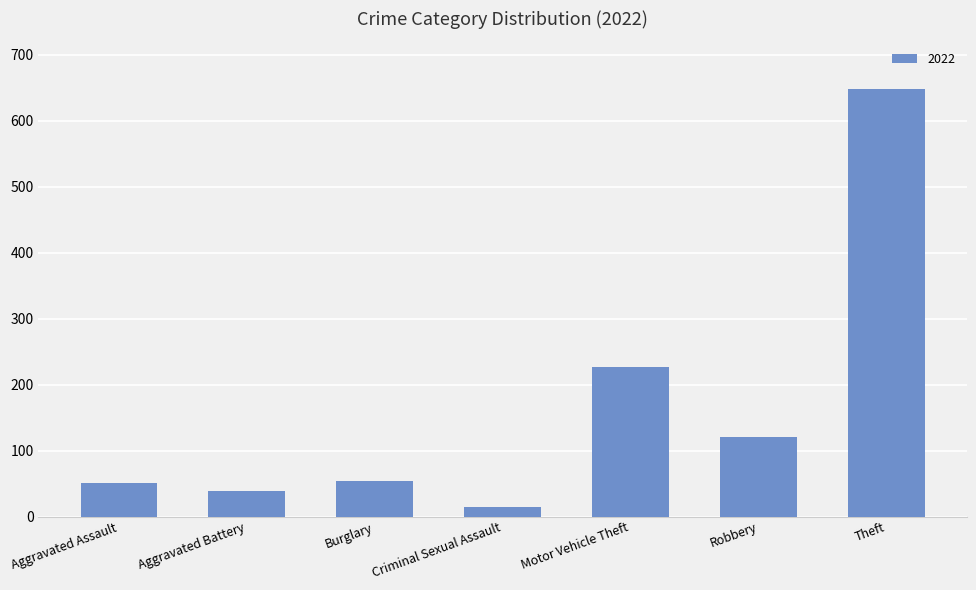

What is the average value?

165